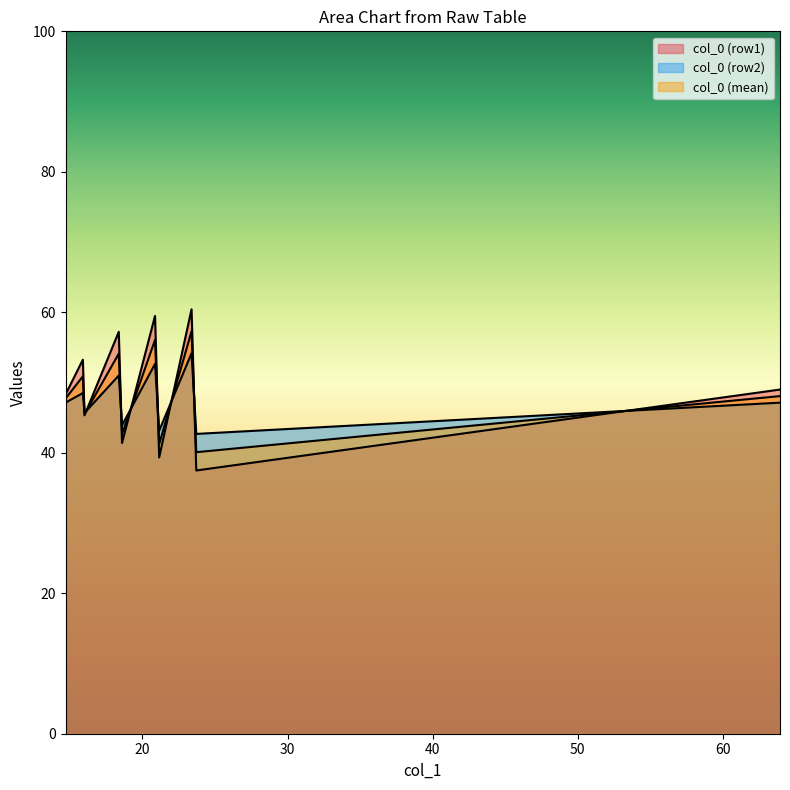

How many lines are shown in the chart?

3